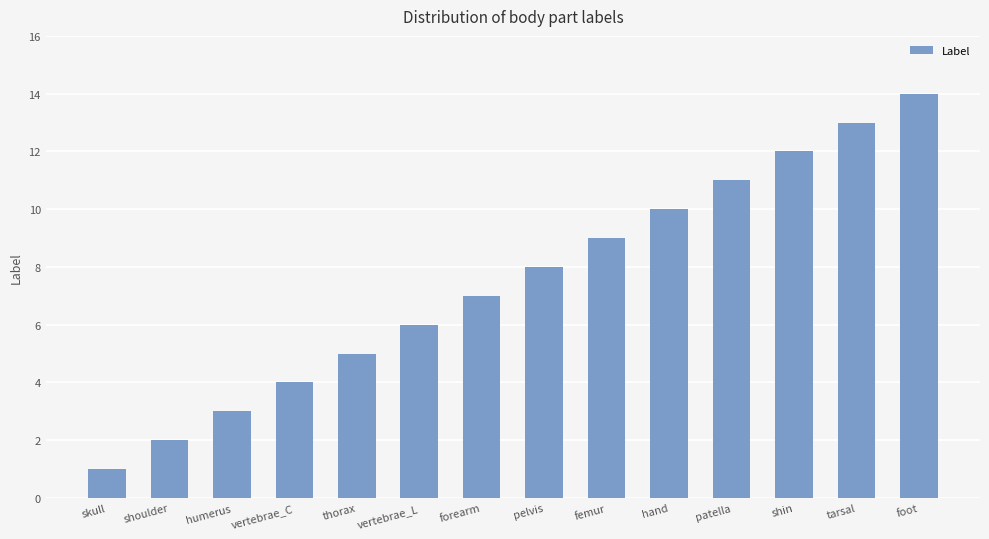

What value does the data have at patella?

11